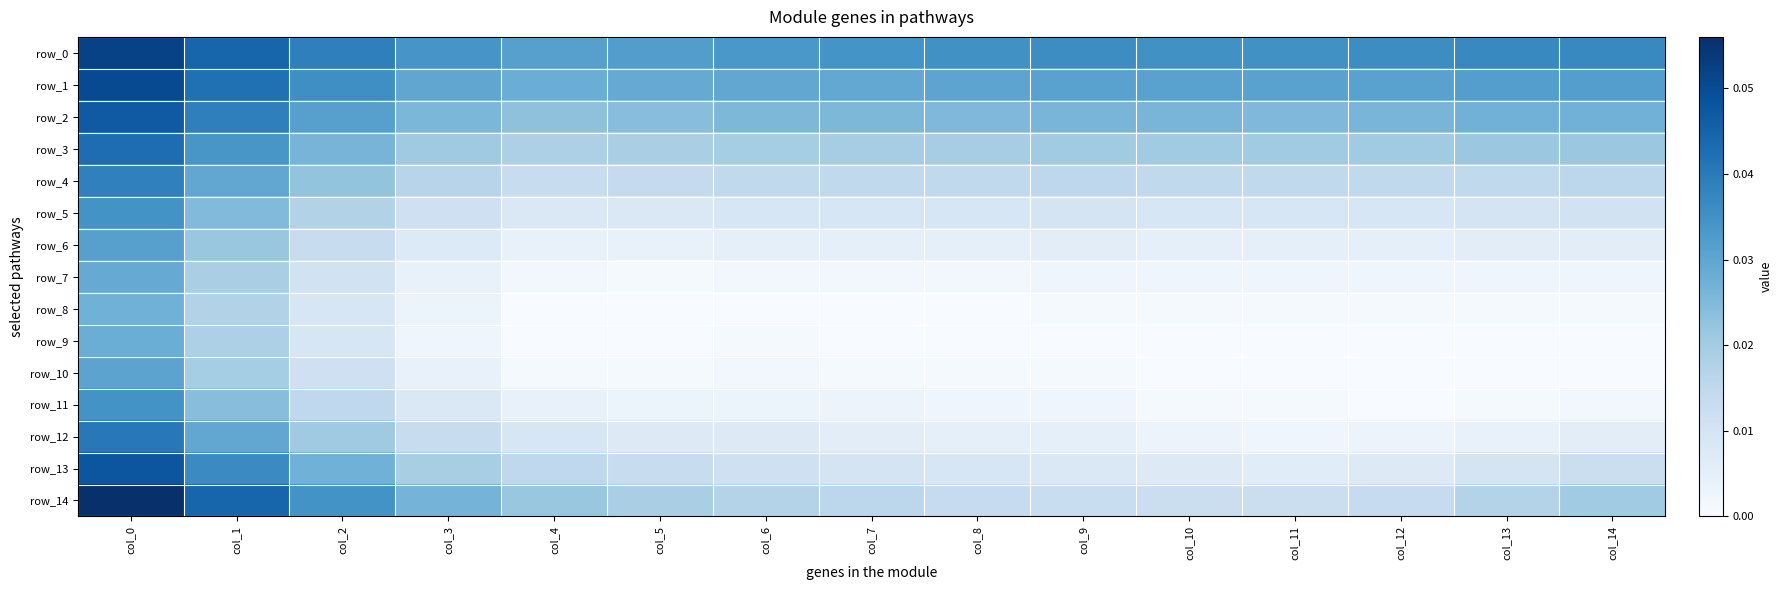

Reading left to right, extract all data points from this chart.

row_0: col_0=0.1	col_1=0.0	col_2=0.0	col_3=0.0	col_4=0.0	col_5=0.0	col_6=0.0	col_7=0.0	col_8=0.0	col_9=0.0	col_10=0.0	col_11=0.0	col_12=0.0	col_13=0.0	col_14=0.0
row_1: col_0=0.1	col_1=0.0	col_2=0.0	col_3=0.0	col_4=0.0	col_5=0.0	col_6=0.0	col_7=0.0	col_8=0.0	col_9=0.0	col_10=0.0	col_11=0.0	col_12=0.0	col_13=0.0	col_14=0.0
row_2: col_0=0.0	col_1=0.0	col_2=0.0	col_3=0.0	col_4=0.0	col_5=0.0	col_6=0.0	col_7=0.0	col_8=0.0	col_9=0.0	col_10=0.0	col_11=0.0	col_12=0.0	col_13=0.0	col_14=0.0
row_3: col_0=0.0	col_1=0.0	col_2=0.0	col_3=0.0	col_4=0.0	col_5=0.0	col_6=0.0	col_7=0.0	col_8=0.0	col_9=0.0	col_10=0.0	col_11=0.0	col_12=0.0	col_13=0.0	col_14=0.0
row_4: col_0=0.0	col_1=0.0	col_2=0.0	col_3=0.0	col_4=0.0	col_5=0.0	col_6=0.0	col_7=0.0	col_8=0.0	col_9=0.0	col_10=0.0	col_11=0.0	col_12=0.0	col_13=0.0	col_14=0.0
row_5: col_0=0.0	col_1=0.0	col_2=0.0	col_3=0.0	col_4=0.0	col_5=0.0	col_6=0.0	col_7=0.0	col_8=0.0	col_9=0.0	col_10=0.0	col_11=0.0	col_12=0.0	col_13=0.0	col_14=0.0
row_6: col_0=0.0	col_1=0.0	col_2=0.0	col_3=0.0	col_4=0.0	col_5=0.0	col_6=0.0	col_7=0.0	col_8=0.0	col_9=0.0	col_10=0.0	col_11=0.0	col_12=0.0	col_13=0.0	col_14=0.0
row_7: col_0=0.0	col_1=0.0	col_2=0.0	col_3=0.0	col_4=0.0	col_5=0.0	col_6=0.0	col_7=0.0	col_8=0.0	col_9=0.0	col_10=0.0	col_11=0.0	col_12=0.0	col_13=0.0	col_14=0.0
row_8: col_0=0.0	col_1=0.0	col_2=0.0	col_3=0.0	col_4=0.0	col_5=0.0	col_6=0.0	col_7=0.0	col_8=0.0	col_9=0.0	col_10=0.0	col_11=0.0	col_12=0.0	col_13=0.0	col_14=0.0
row_9: col_0=0.0	col_1=0.0	col_2=0.0	col_3=0.0	col_4=0.0	col_5=0.0	col_6=0.0	col_7=0.0	col_8=0.0	col_9=0.0	col_10=0.0	col_11=0.0	col_12=0.0	col_13=0.0	col_14=0.0
row_10: col_0=0.0	col_1=0.0	col_2=0.0	col_3=0.0	col_4=0.0	col_5=0.0	col_6=0.0	col_7=0.0	col_8=0.0	col_9=0.0	col_10=0.0	col_11=0.0	col_12=0.0	col_13=0.0	col_14=0.0
row_11: col_0=0.0	col_1=0.0	col_2=0.0	col_3=0.0	col_4=0.0	col_5=0.0	col_6=0.0	col_7=0.0	col_8=0.0	col_9=0.0	col_10=0.0	col_11=0.0	col_12=0.0	col_13=0.0	col_14=0.0
row_12: col_0=0.0	col_1=0.0	col_2=0.0	col_3=0.0	col_4=0.0	col_5=0.0	col_6=0.0	col_7=0.0	col_8=0.0	col_9=0.0	col_10=0.0	col_11=0.0	col_12=0.0	col_13=0.0	col_14=0.0
row_13: col_0=0.0	col_1=0.0	col_2=0.0	col_3=0.0	col_4=0.0	col_5=0.0	col_6=0.0	col_7=0.0	col_8=0.0	col_9=0.0	col_10=0.0	col_11=0.0	col_12=0.0	col_13=0.0	col_14=0.0
row_14: col_0=0.1	col_1=0.0	col_2=0.0	col_3=0.0	col_4=0.0	col_5=0.0	col_6=0.0	col_7=0.0	col_8=0.0	col_9=0.0	col_10=0.0	col_11=0.0	col_12=0.0	col_13=0.0	col_14=0.0